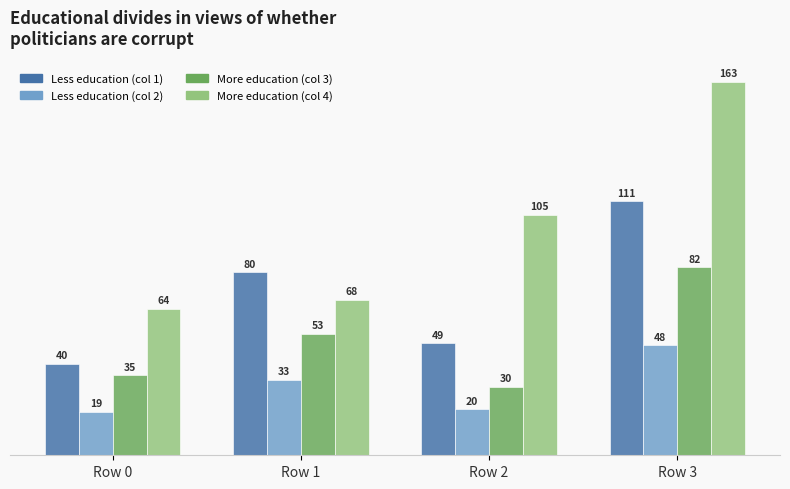

Are the bars grouped side by side (vs. stacked)?

Yes